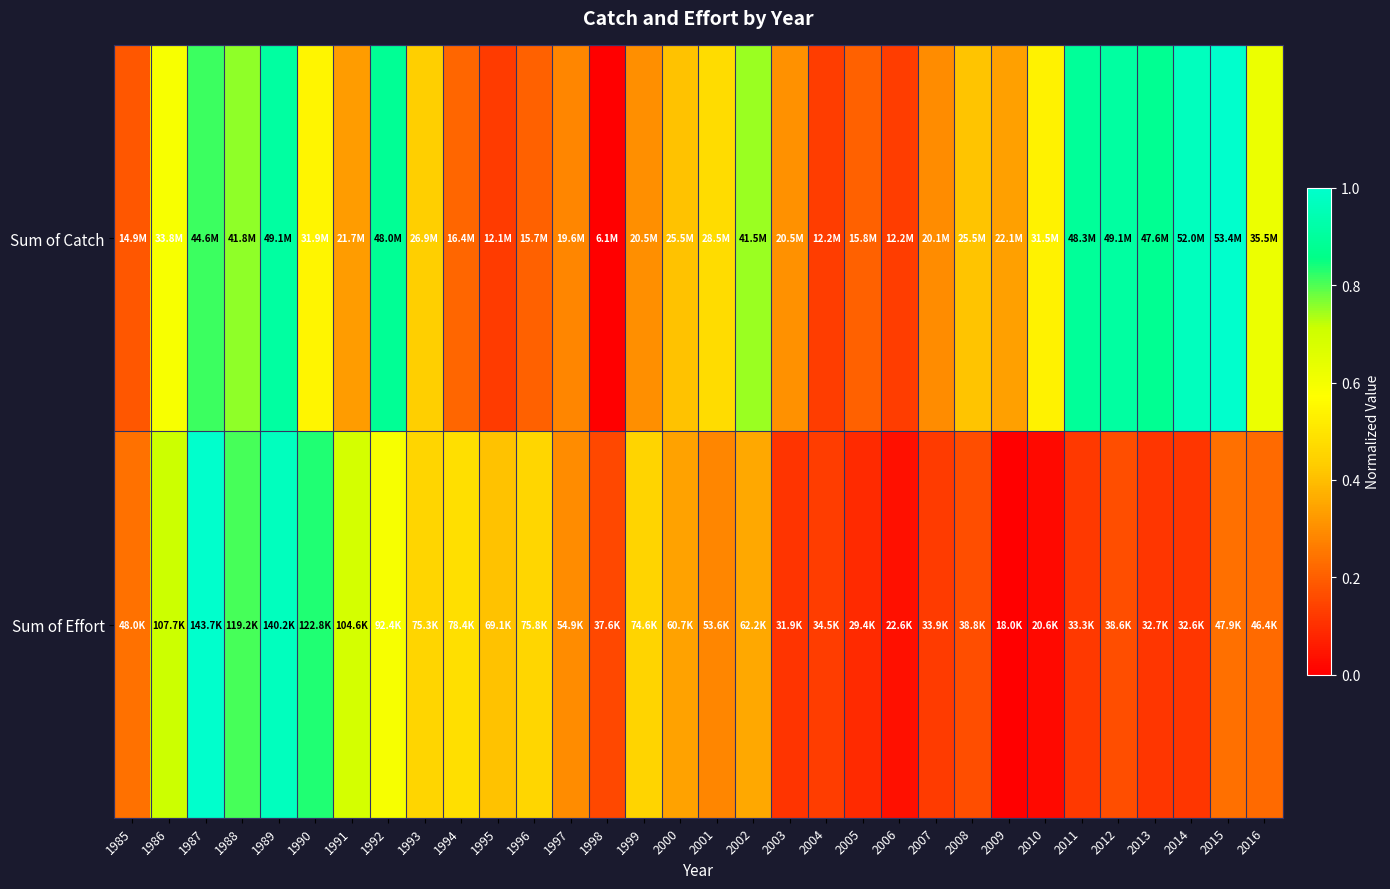

What is the spread (max minus min) of values at 2014?

0.9